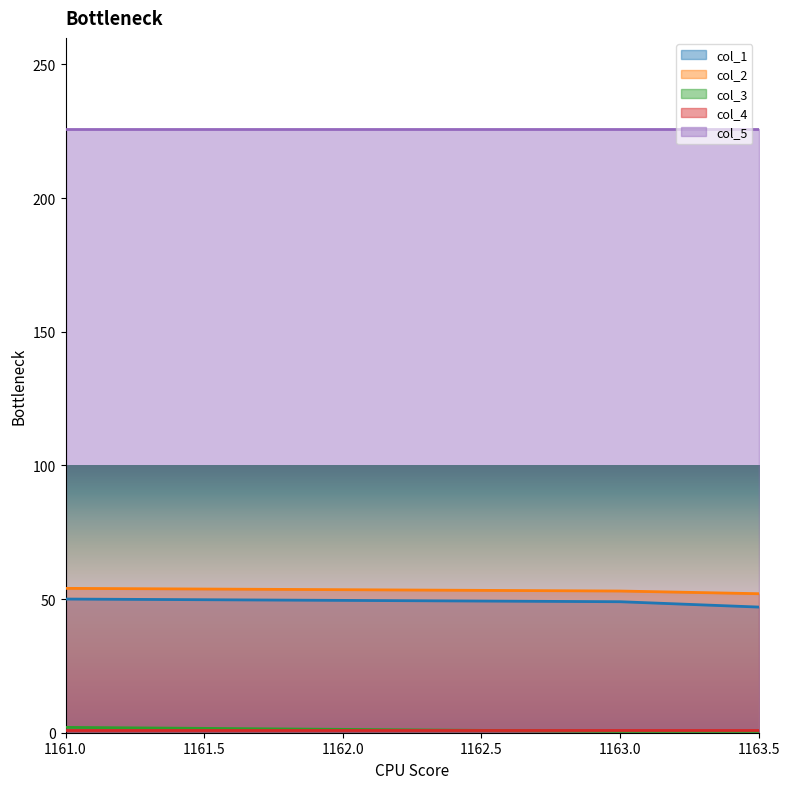

Does the chart have visible grid lines?

No